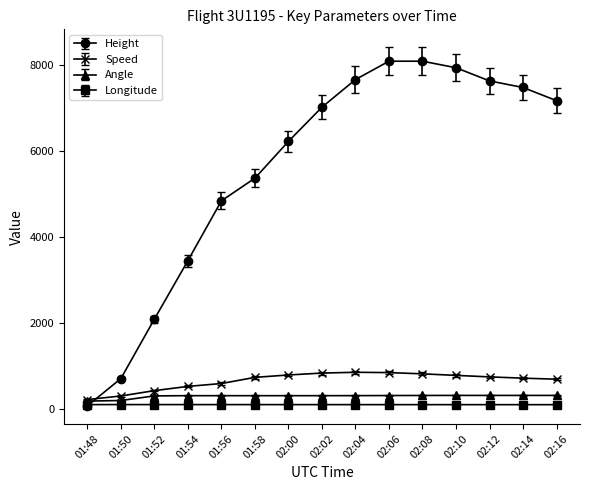

Which series has the largest range (max minus min)?

Height